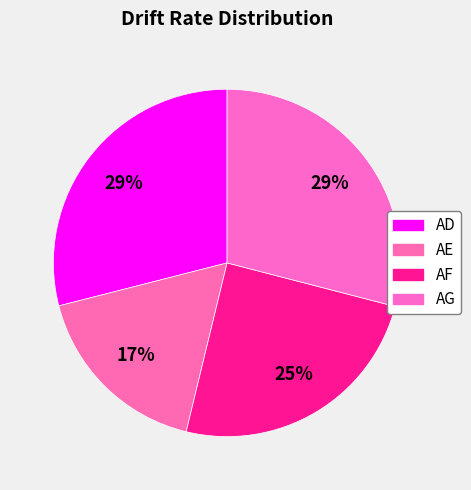

True or false: AF accounts for 35% of the total.

False